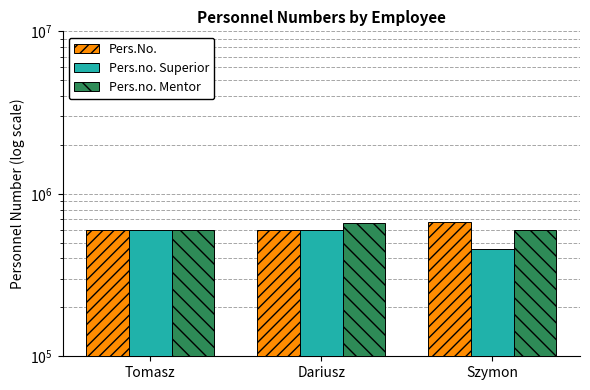

At Tomasz, list the series in order from largest to smallest.

Pers.no. Superior, Pers.no. Mentor, Pers.No.